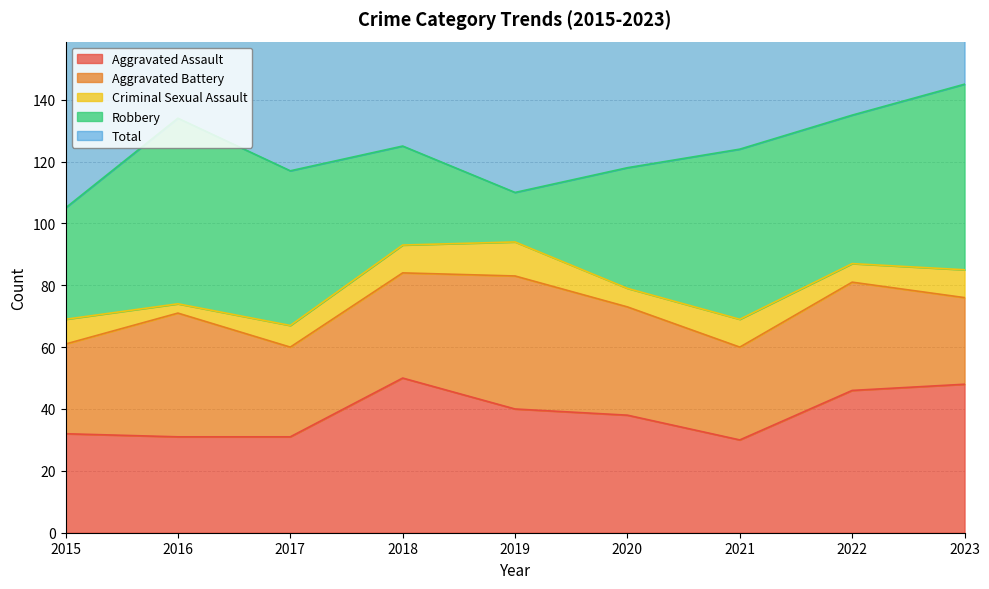

Rank the series at 2016 from highest to lowest value.

Total, Robbery, Aggravated Battery, Aggravated Assault, Criminal Sexual Assault